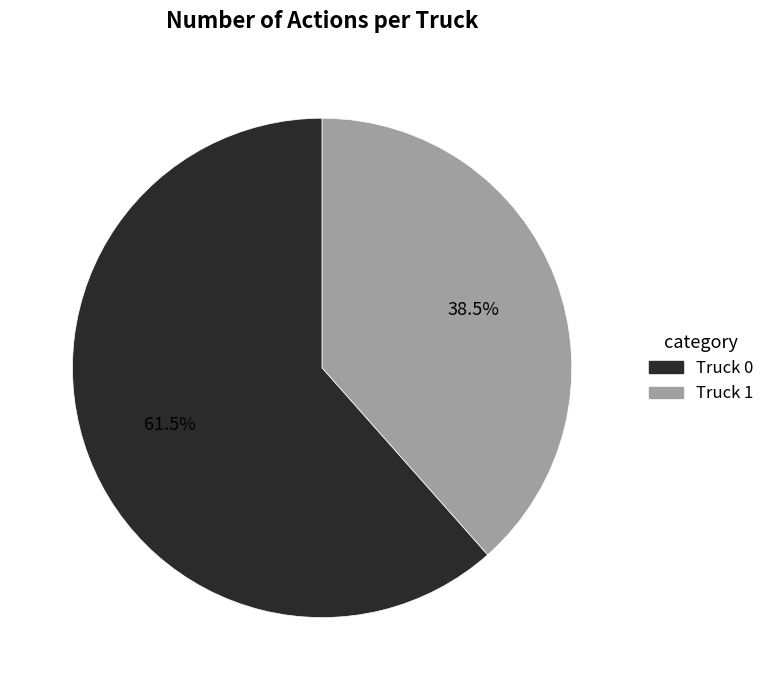

Between Truck 0 and Truck 1, which is larger?

Truck 0